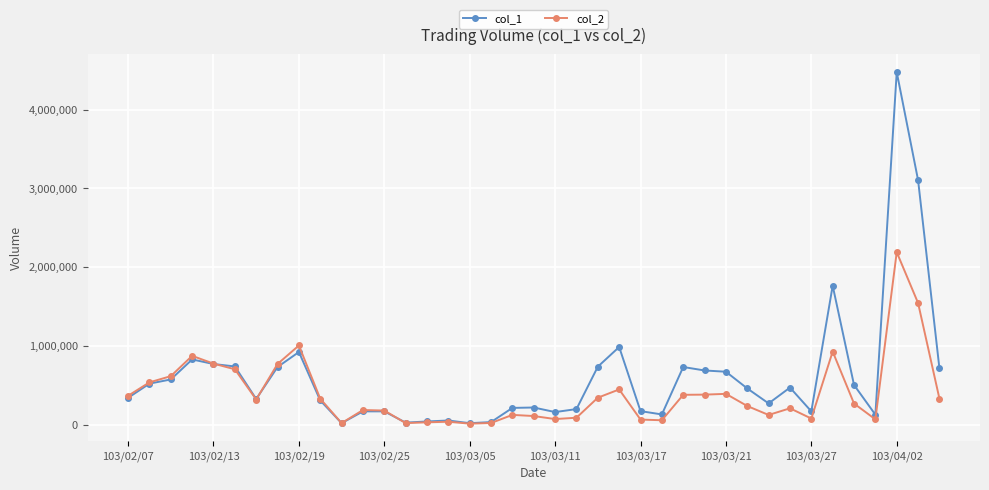

Which series has the largest range (max minus min)?

col_1